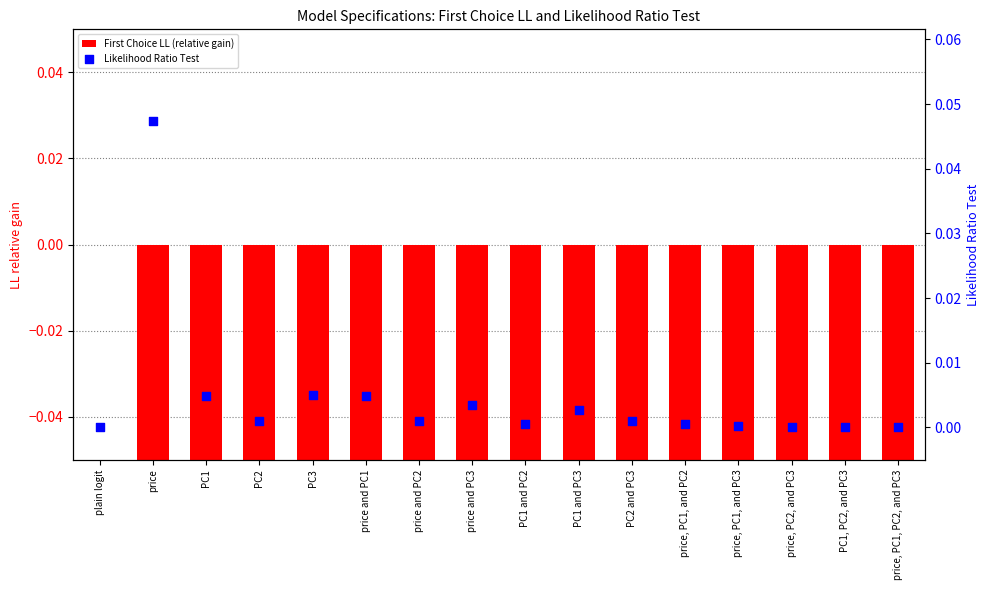

Is the value of First Choice LL (relative gain) at price, PC1, and PC2 greater than the value of Likelihood Ratio Test at price, PC1, PC2, and PC3?

No